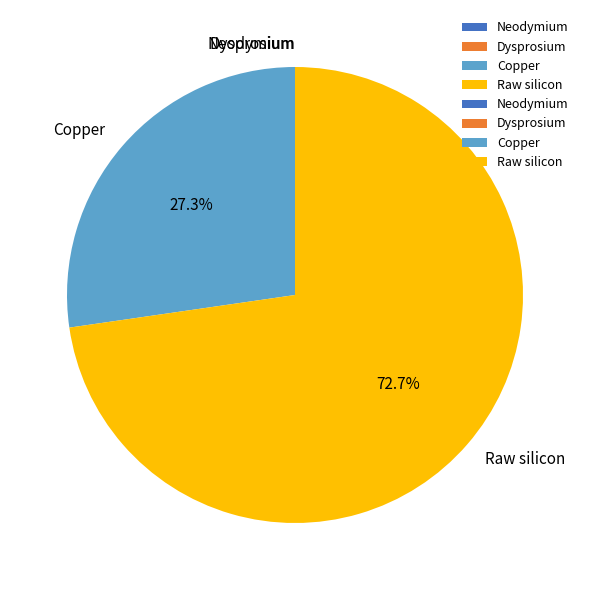

Is there a majority slice in this chart?

Yes